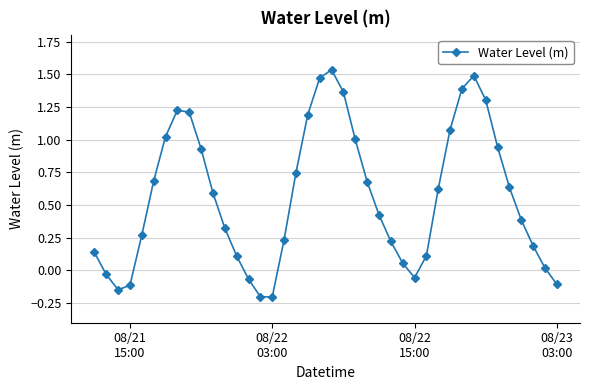

Does the chart display data point markers on the line(s)?

Yes